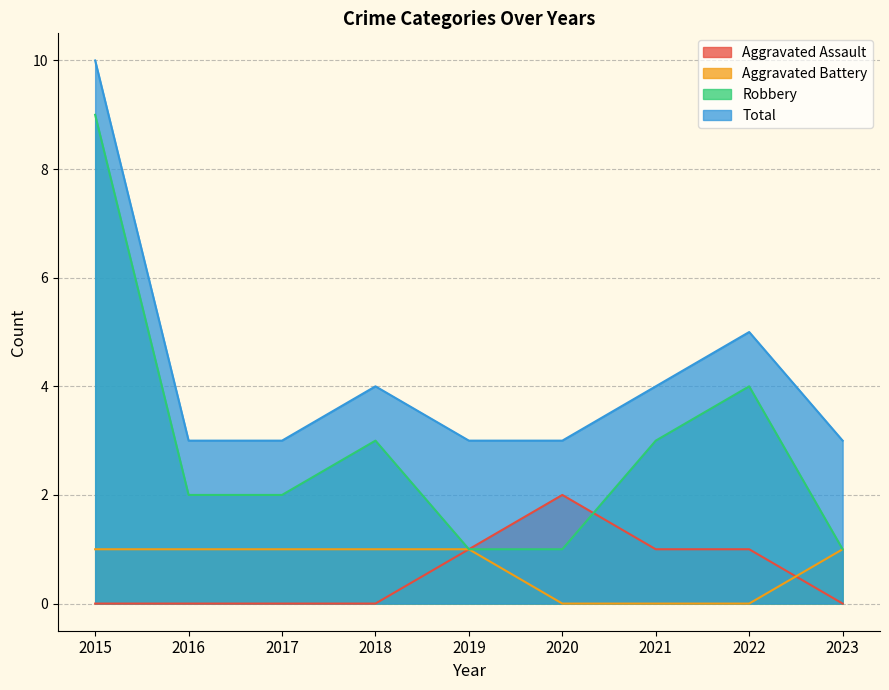

Reading left to right, extract all data points from this chart.

Aggravated Assault: 0	0	0	0	1	2	1	1	0
Aggravated Battery: 1	1	1	1	1	0	0	0	1
Robbery: 9	2	2	3	1	1	3	4	1
Total: 10	3	3	4	3	3	4	5	3